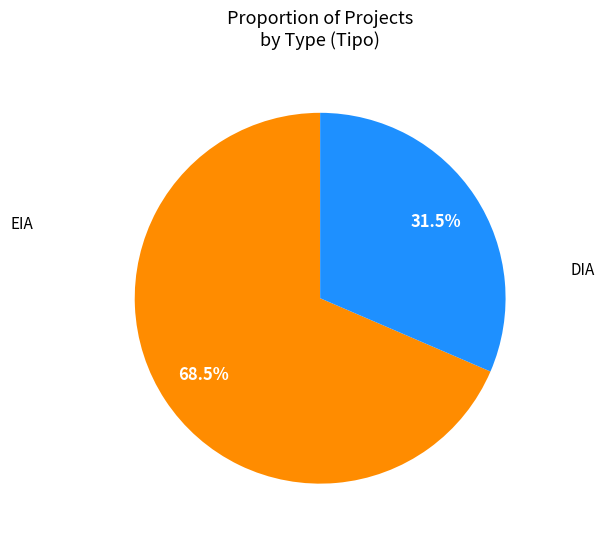

To the nearest percent, what is the average slice percentage?

50%